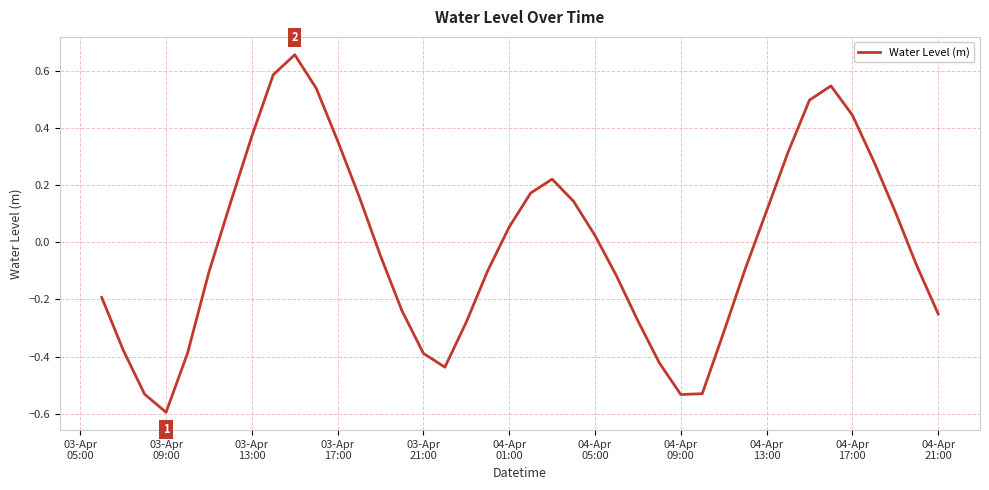

What is the difference between the maximum and minimum values?

1.3